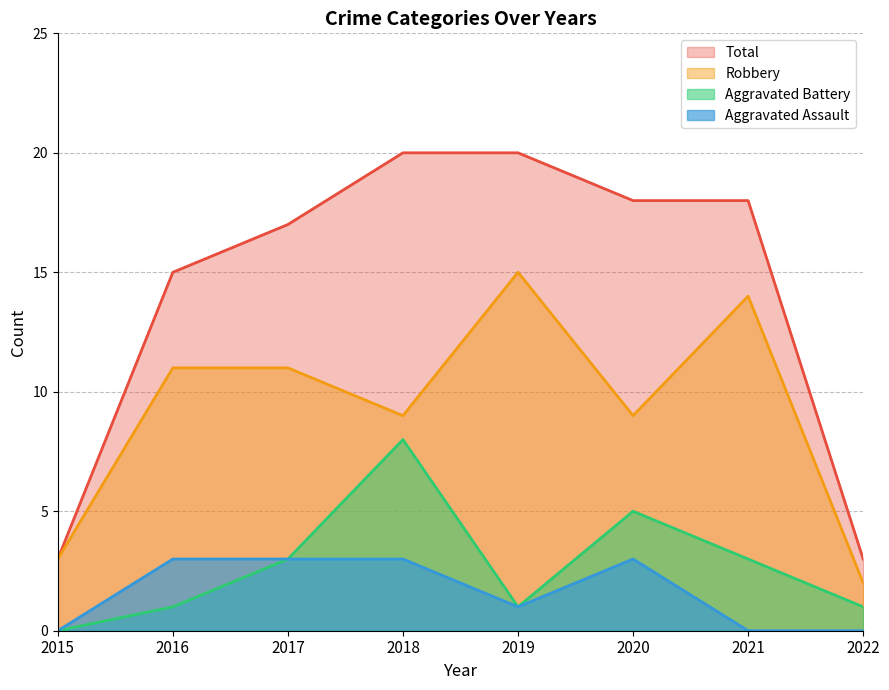

At which category does Aggravated Assault reach its first local peak?

2020